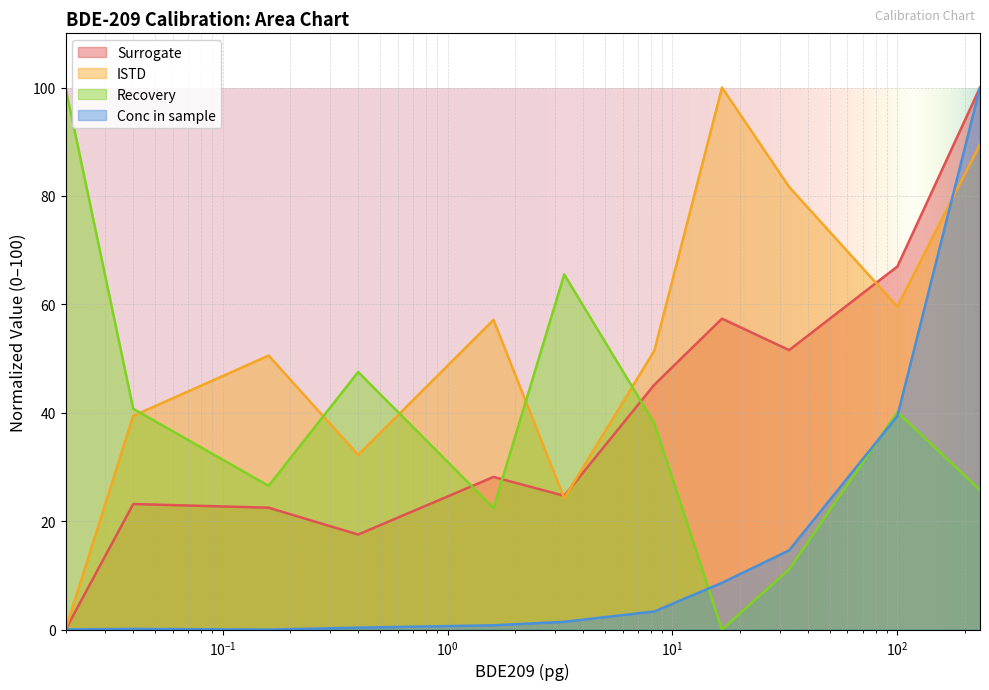

At which category does Surrogate reach its first local valley?

0.4